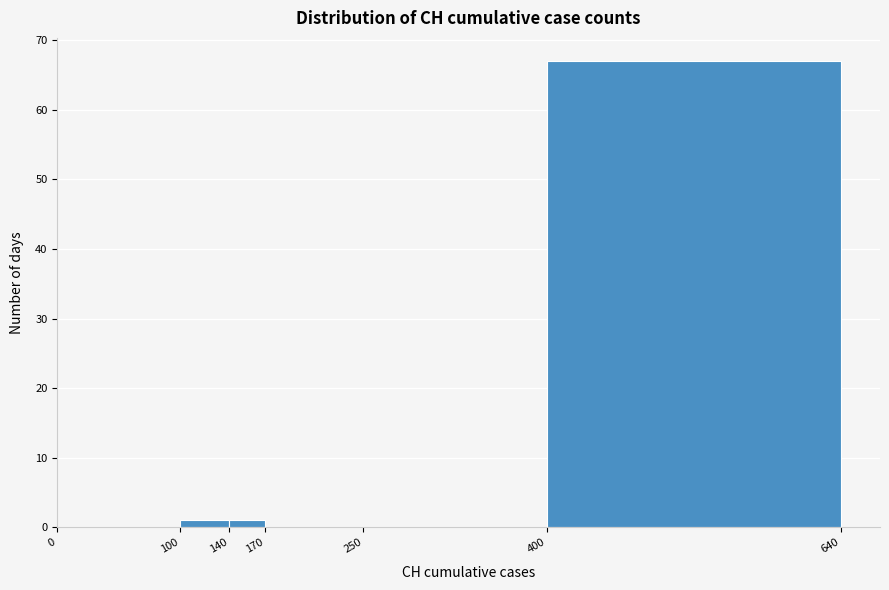

What is the height of the bar covering 400 to 640 on the x-axis? The values are not printed on the chart, so give them approximately, as read against the axis.

67